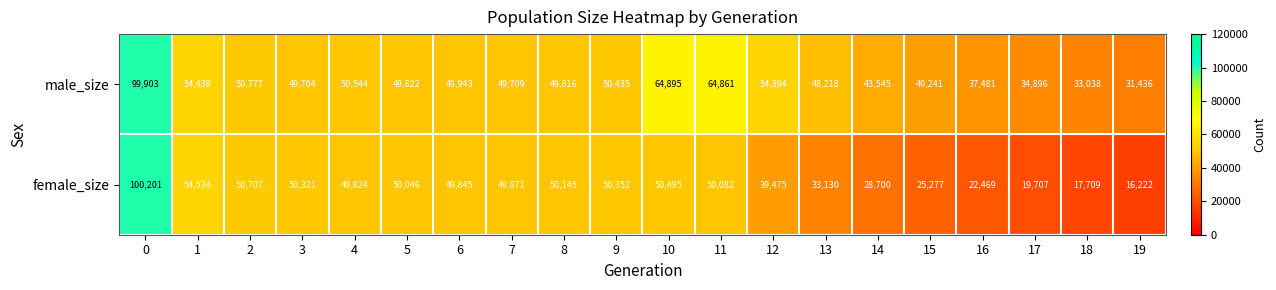

What is the minimum value shown in the chart?

16222